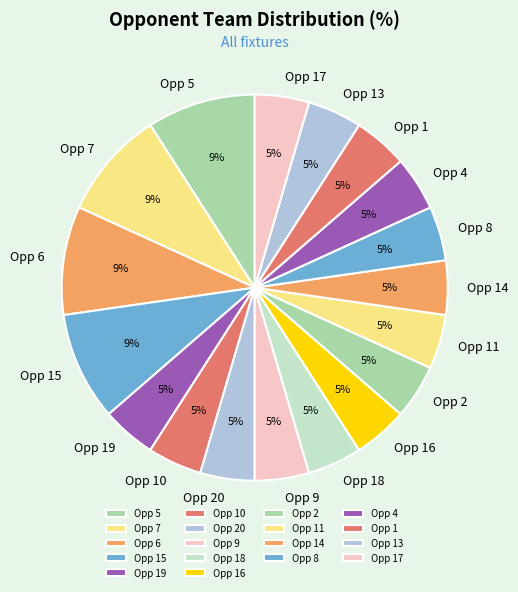

To the nearest percent, what is the average slice percentage?

6%